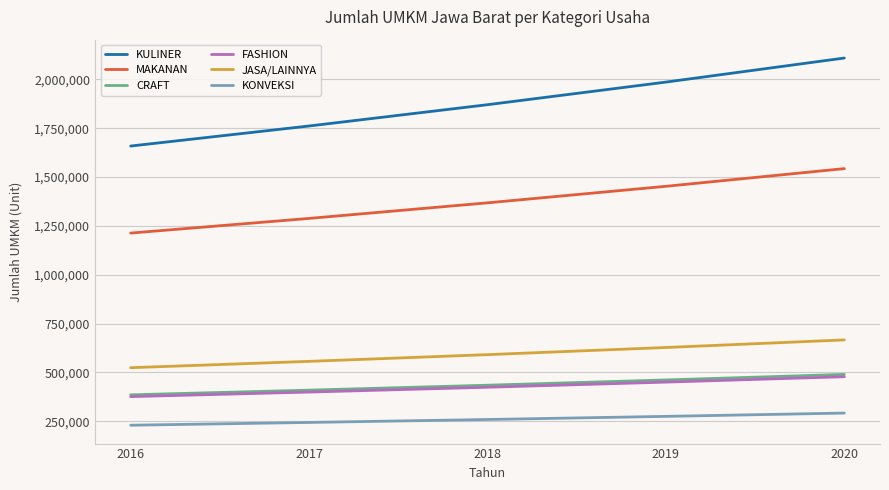

Reading left to right, what are all the values shown in this chart?

KULINER: 1658481	1761095	1870058	1985763	2108928
MAKANAN: 1213034	1288087	1367784	1452412	1542979
CRAFT: 385335	409176	434493	461376	489819
FASHION: 376087	399356	424065	450303	477988
JASA/LAINNYA: 524055	556480	590911	627472	666260
KONVEKSI: 229660	243869	258958	274980	291879